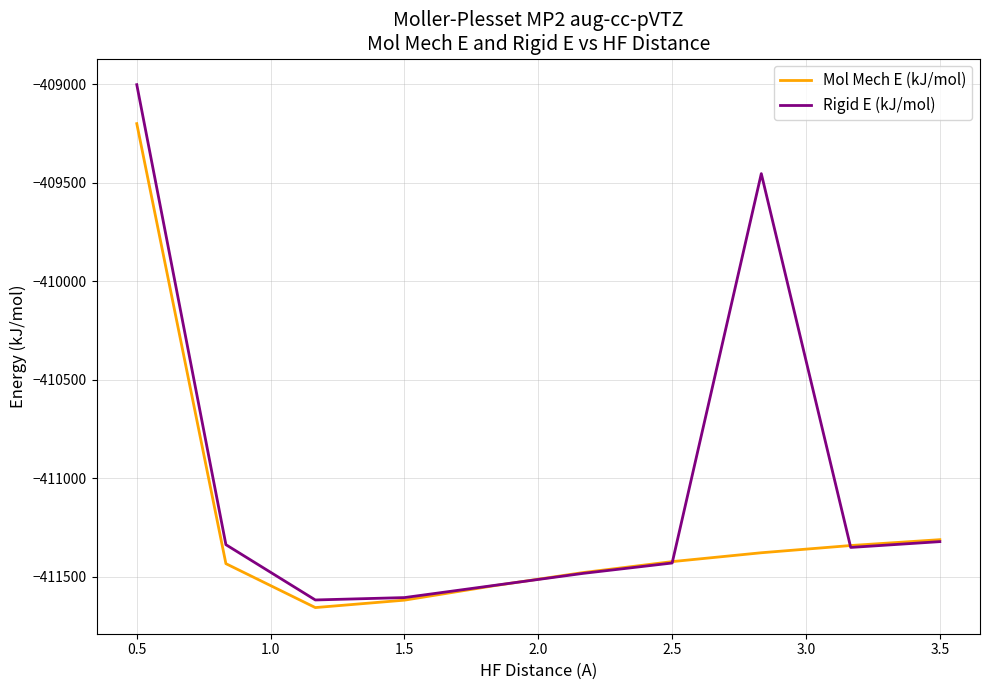

What is the maximum value shown in the chart?

-409003.4